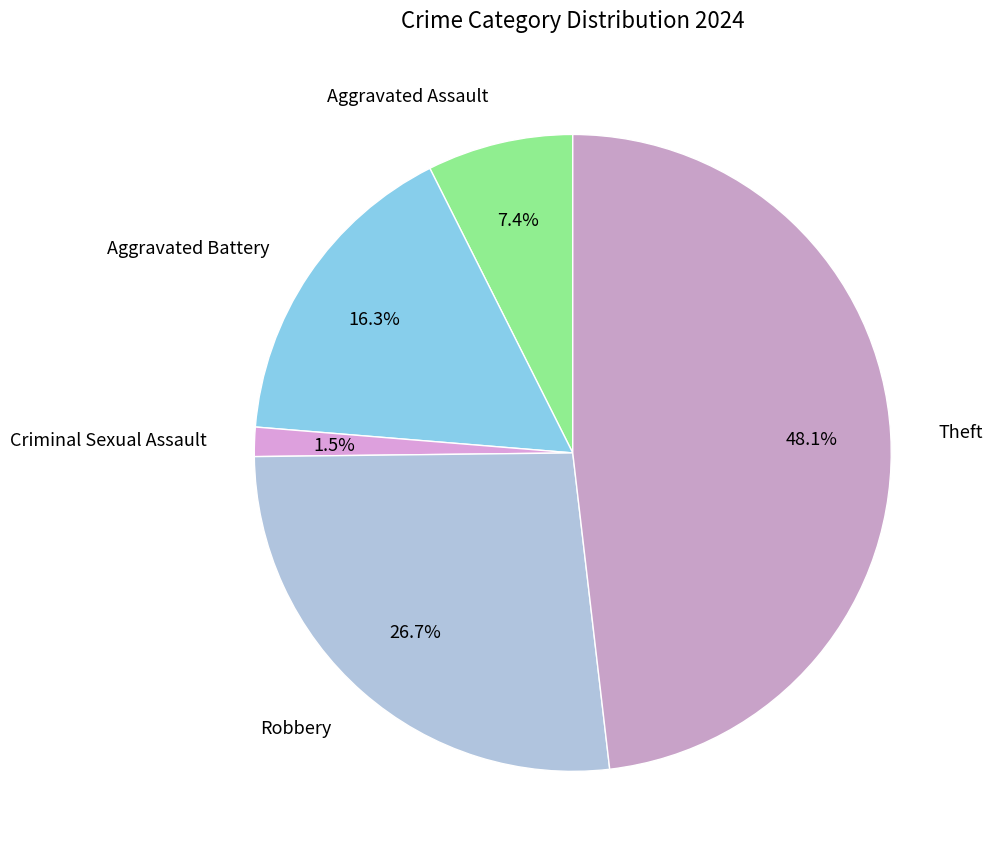

Count the number of slices in the pie.

5